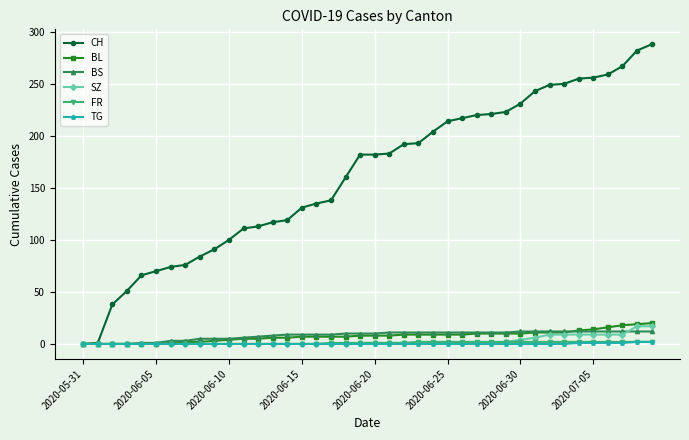

What is the greatest value displayed?

288